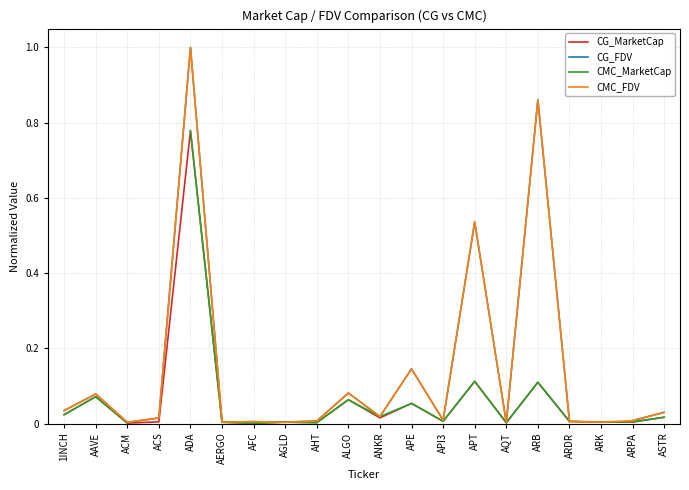

Rank the series at ALGO from highest to lowest value.

CG_FDV, CMC_FDV, CG_MarketCap, CMC_MarketCap